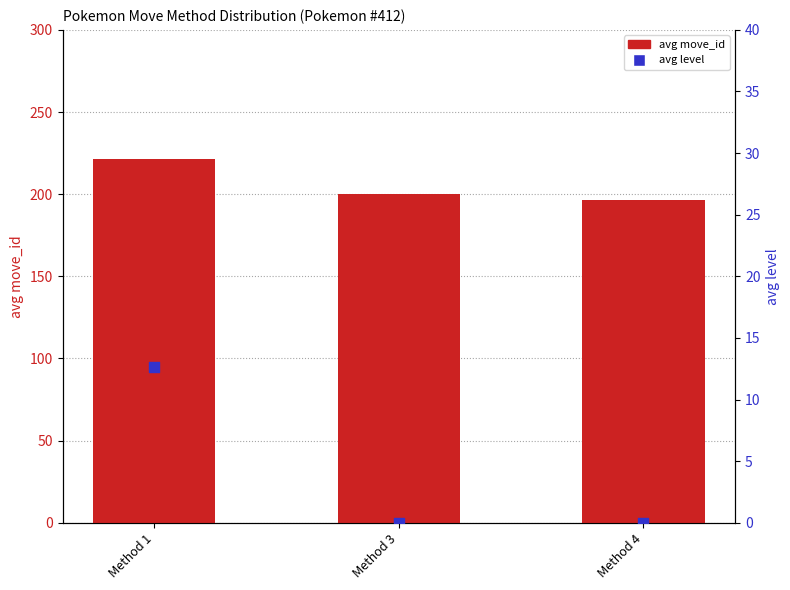

Is the value of avg level at Method 1 greater than the value of avg move_id at Method 4?

No